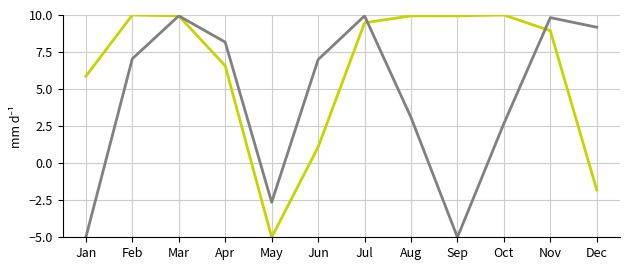

What is the difference between the highest and lowest values at Feb?

3.0